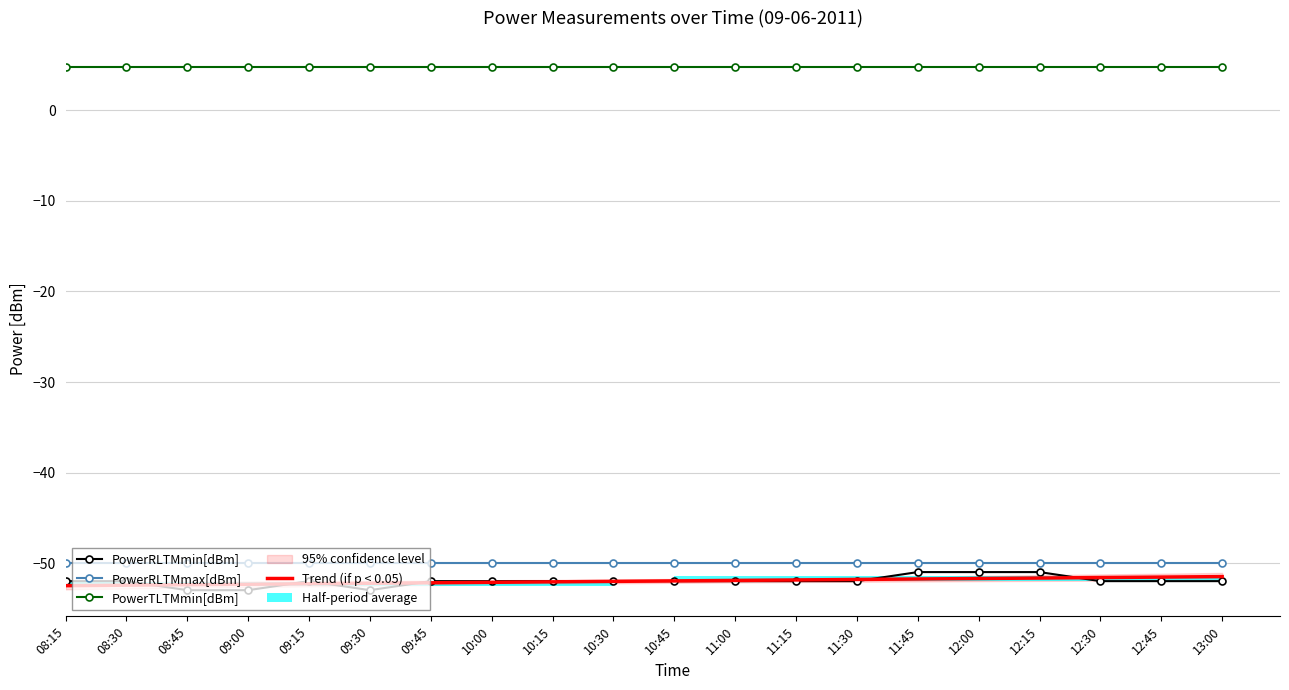

The value of PowerTLTMmin[dBm] at 10:45 is 4.8. True or false?

True